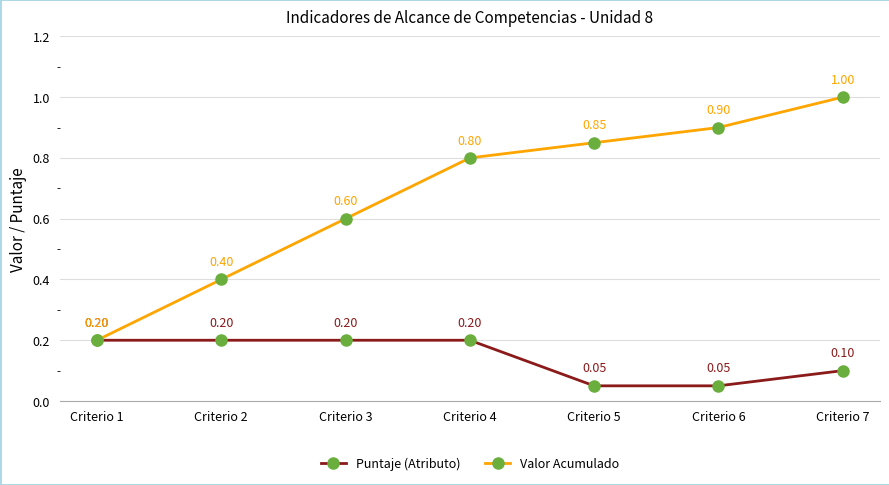

Is this an area chart (filled region under the line)?

No